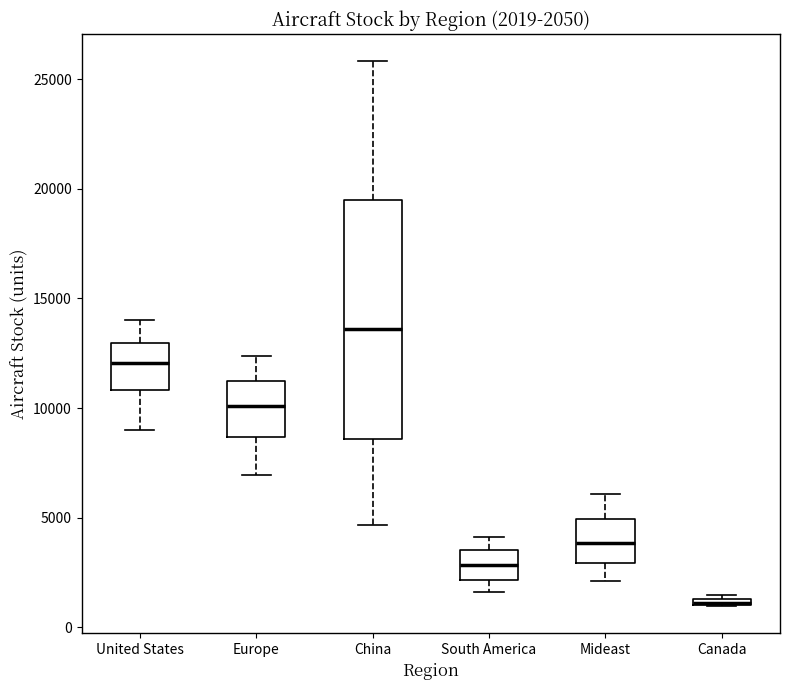

Comparing the boxes themselves (not the whiskers), which one is the tallest?

China